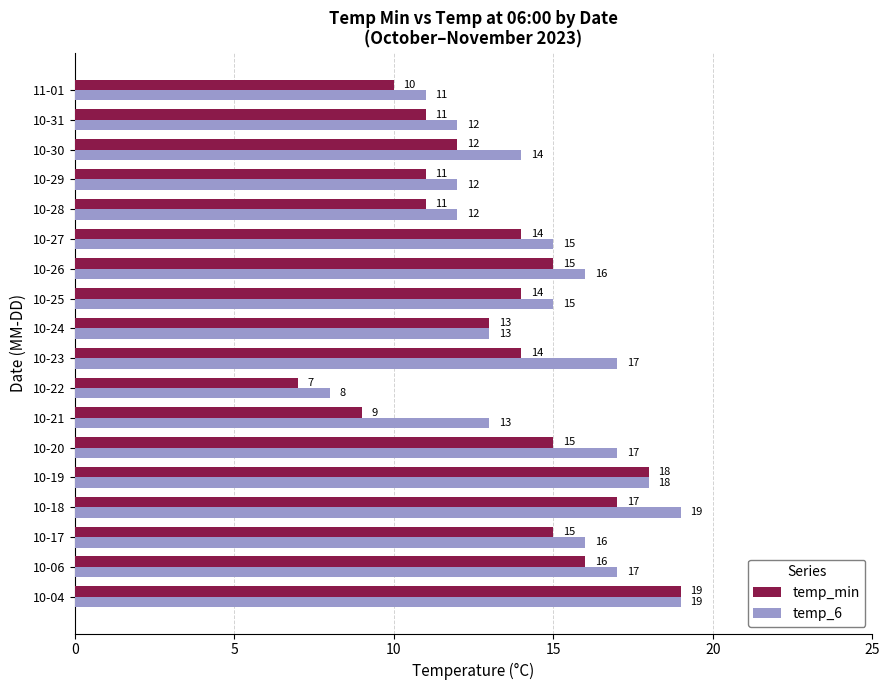

Is it true that temp_min equals 11 at 10-22?

False